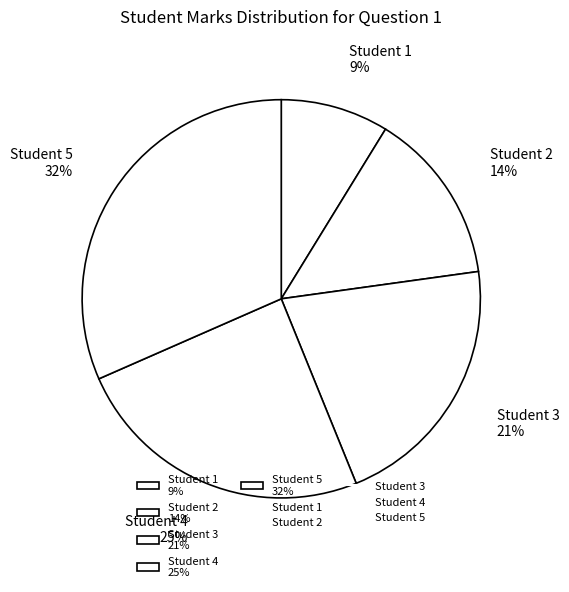

Rank the categories by value from lowest to highest.

Student 1, Student 2, Student 3, Student 4, Student 5